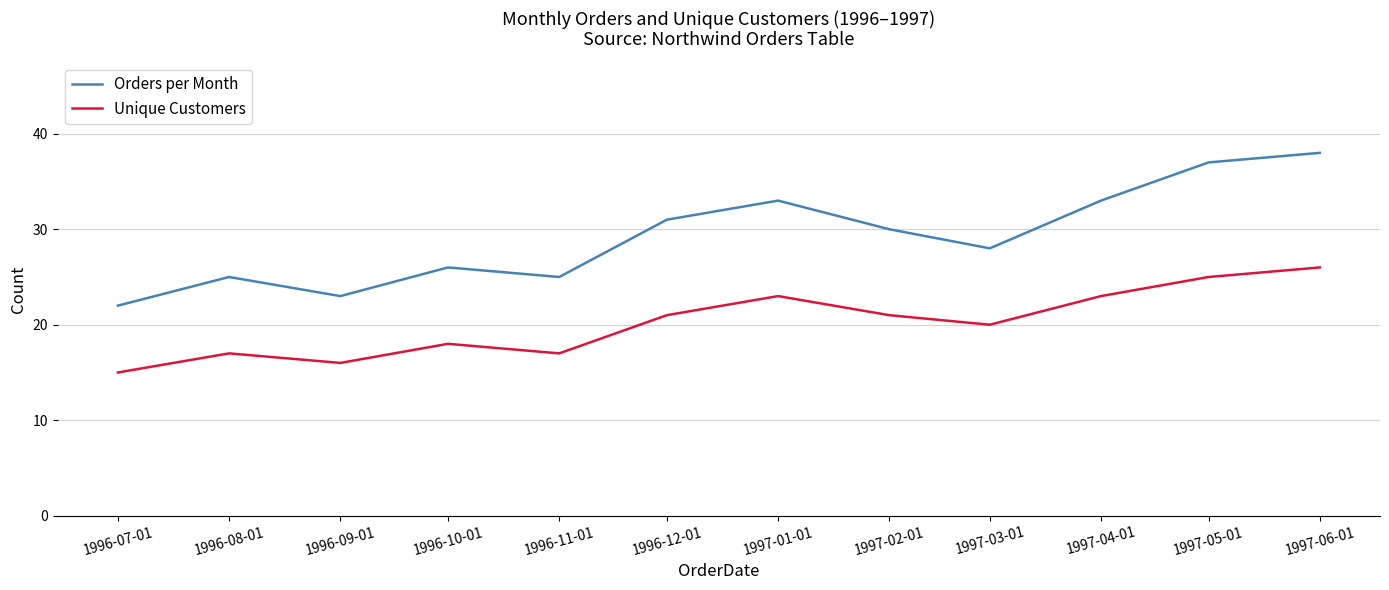

How many interior local peaks does the Orders per Month series have?

3